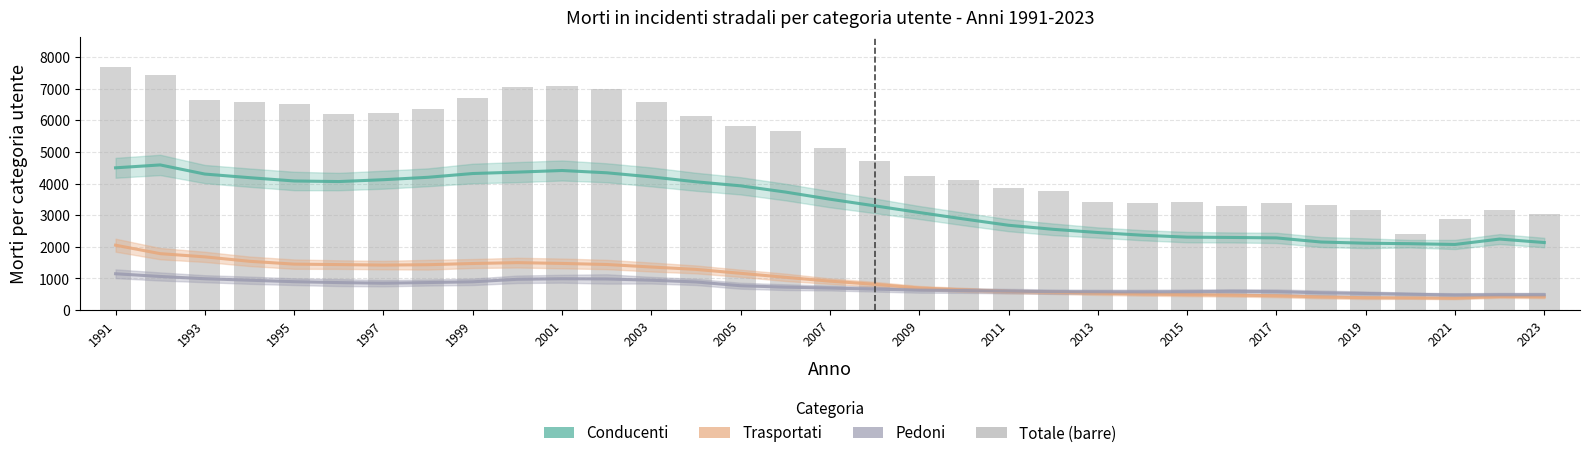

Reading right to left, transcribe all the data shown in this chart.

Morti Conducenti: 2135.0	2245.0	2074.2	2098.8	2113.6	2151.4	2281.8	2295.6	2305.6	2366.2	2452.0	2552.6	2681.2	2879.4	3084.0	3295.6	3504.2	3730.8	3926.8	4054.2	4209.0	4339.0	4411.0	4359.6	4315.8	4196.8	4120.0	4061.8	4080.0	4184.8	4298.6	4587.0	4496.0
Morti Trasportati: 419.0	429.0	377.2	386.2	392.2	416.2	453.8	472.8	488.4	507.6	533.4	566.2	591.0	638.6	699.4	815.8	915.0	1036.8	1163.4	1286.0	1361.8	1441.2	1475.0	1499.8	1472.4	1434.4	1422.4	1438.4	1452.8	1542.6	1682.4	1784.0	2051.0
Morti Pedoni: 485.0	485.0	476.8	502.2	525.2	545.0	583.6	592.4	580.2	575.4	579.2	583.0	600.8	619.8	630.0	663.8	696.8	725.4	770.4	890.2	945.0	984.2	991.6	974.0	894.4	870.8	849.8	870.0	898.0	945.0	992.0	1063.0	1149.0